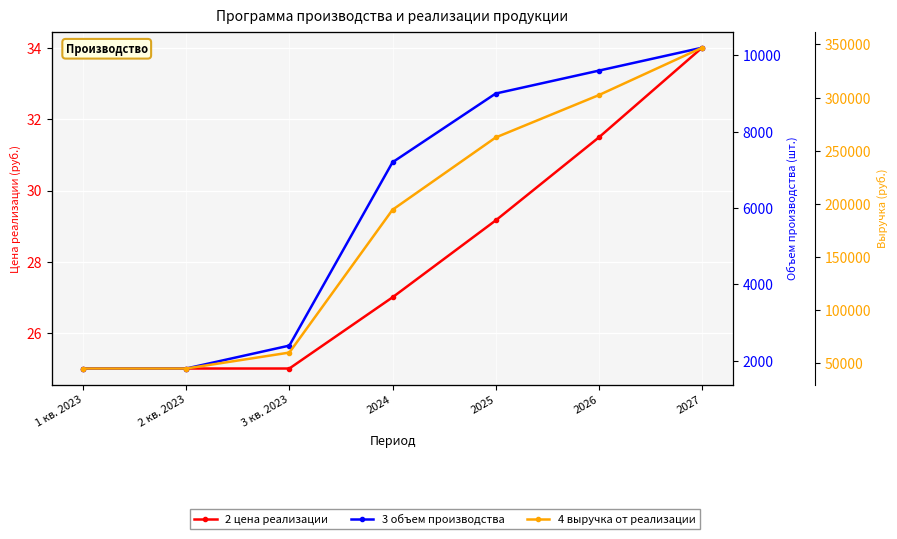

Reading left to right, extract all data points from this chart.

2 цена реализации: 25.0	25.0	25.0	27.0	29.2	31.5	34.0
3 объем производства: 1800.0	1800.0	2400.0	7200.0	9000.0	9600.0	10200.0
4 выручка от реализации: 45000.0	45000.0	60000.0	194400.0	262440.0	302330.9	346924.7